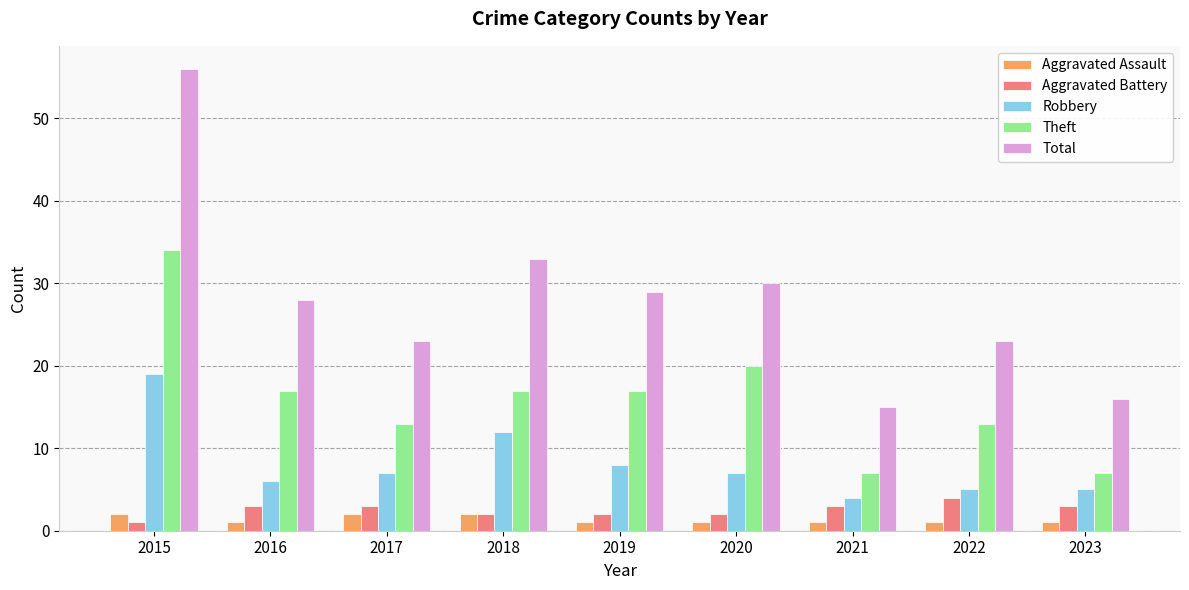

What is the total value across all series at 2018?

66